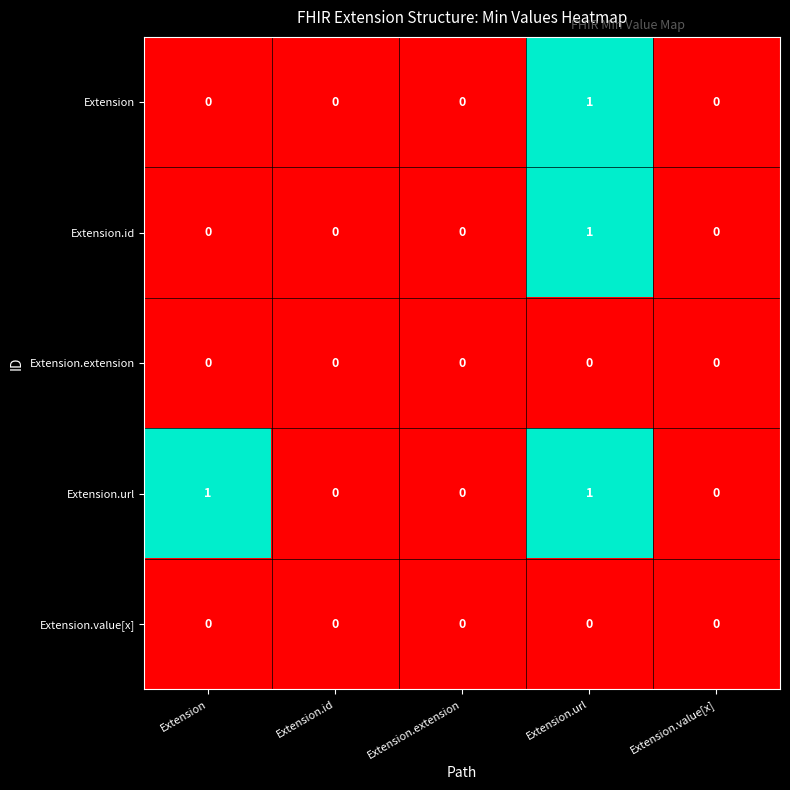

Is it true that Extension.extension equals 0 at Extension.id?

True